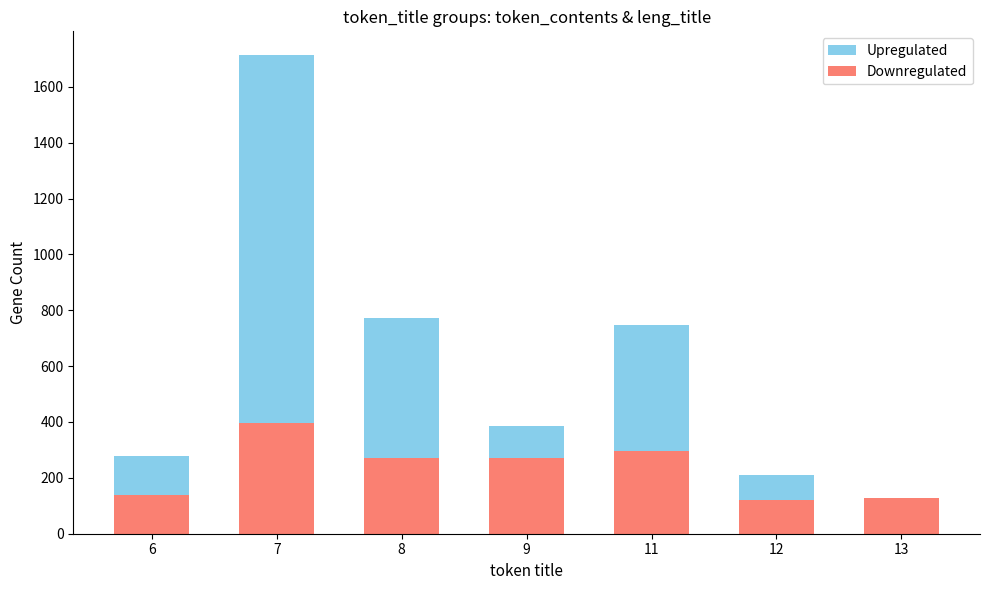

Reading left to right, what are all the values shown in this chart?

Upregulated: 280	1713	771	387	746	210	118
Downregulated: 137	395	272	272	296	121	129